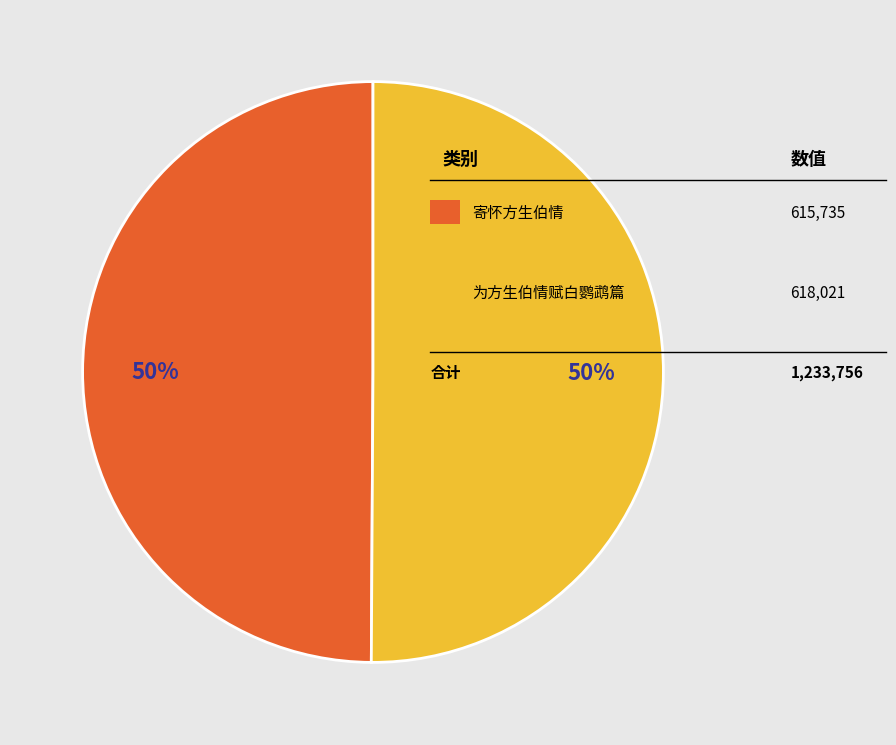

To the nearest percent, what is the combined percentage of 寄怀方生伯情 and 为方生伯情赋白鹦鹉篇?

100%